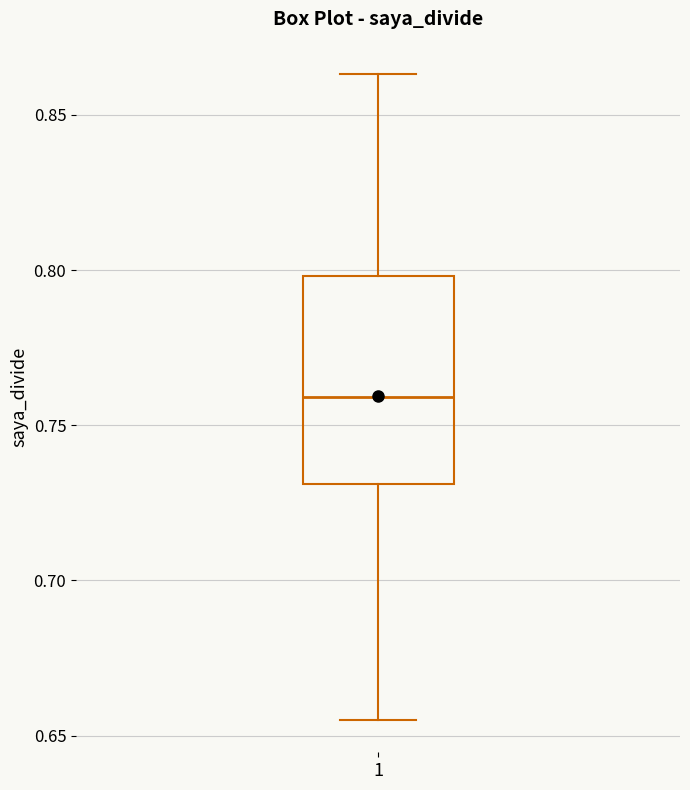

Where is the upper edge of the box at x = 1 on the y-axis? The values are not printed on the chart, so give them approximately, as read against the axis.

0.800